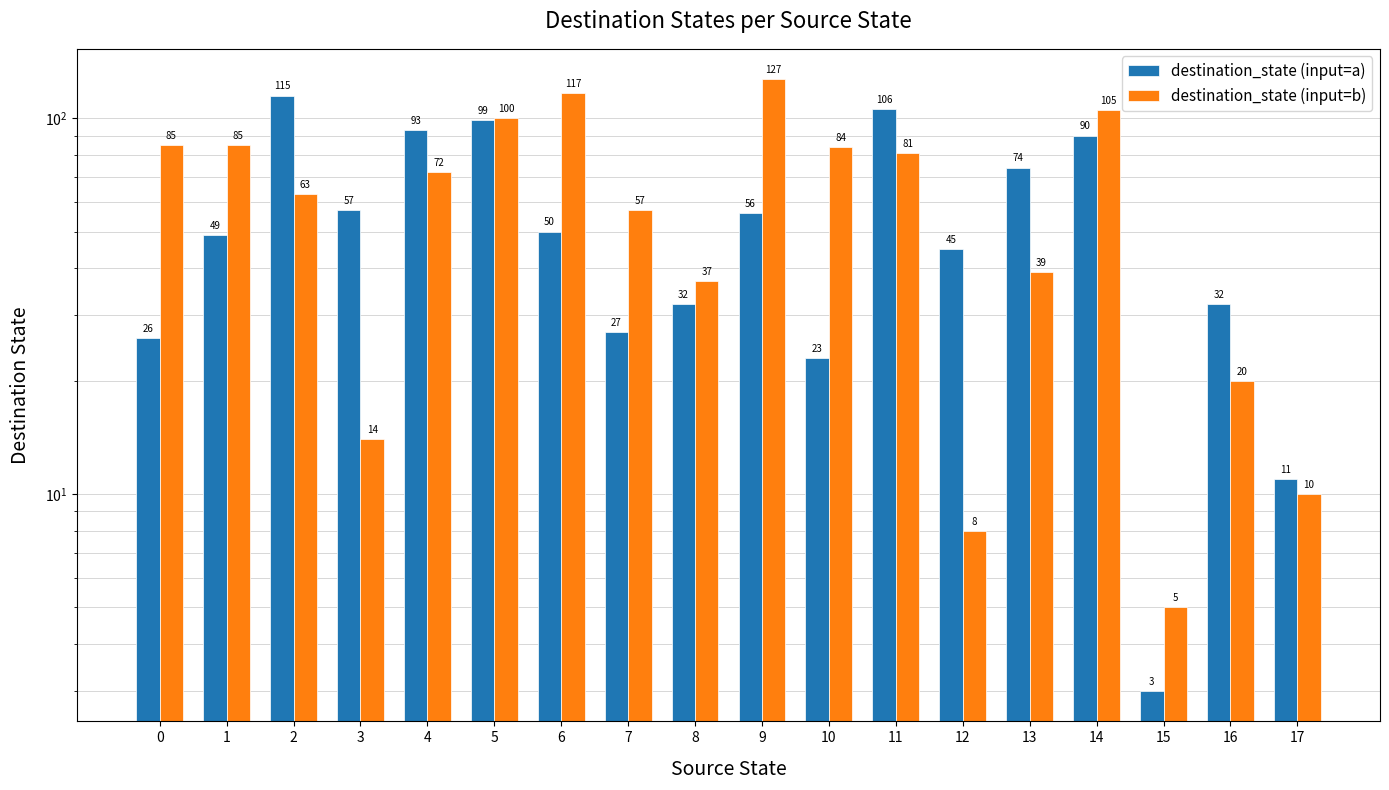

Reading left to right, what are all the values shown in this chart?

destination_state (input=a): 0=26	1=49	2=115	3=57	4=93	5=99	6=50	7=27	8=32	9=56	10=23	11=106	12=45	13=74	14=90	15=3	16=32	17=11
destination_state (input=b): 0=85	1=85	2=63	3=14	4=72	5=100	6=117	7=57	8=37	9=127	10=84	11=81	12=8	13=39	14=105	15=5	16=20	17=10